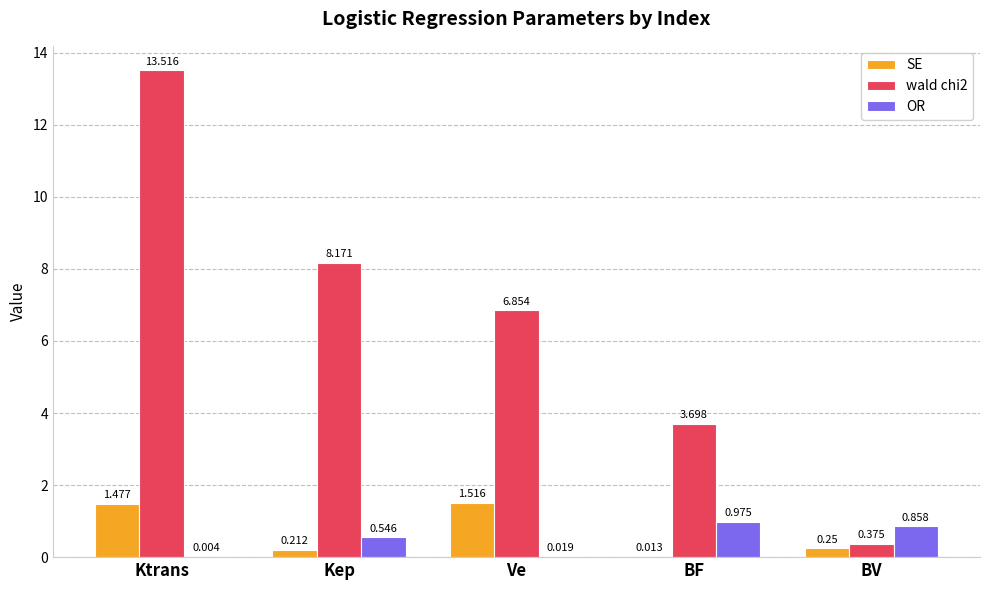

How many groups of bars are there?

5